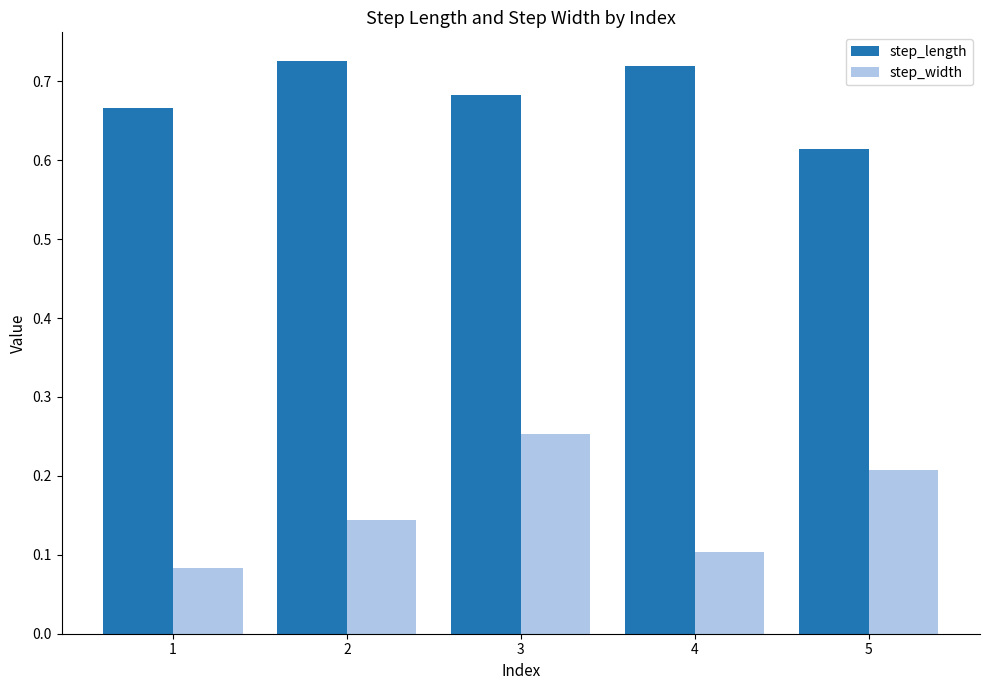

The step_width series shows 0.4 at 5. True or false?

False